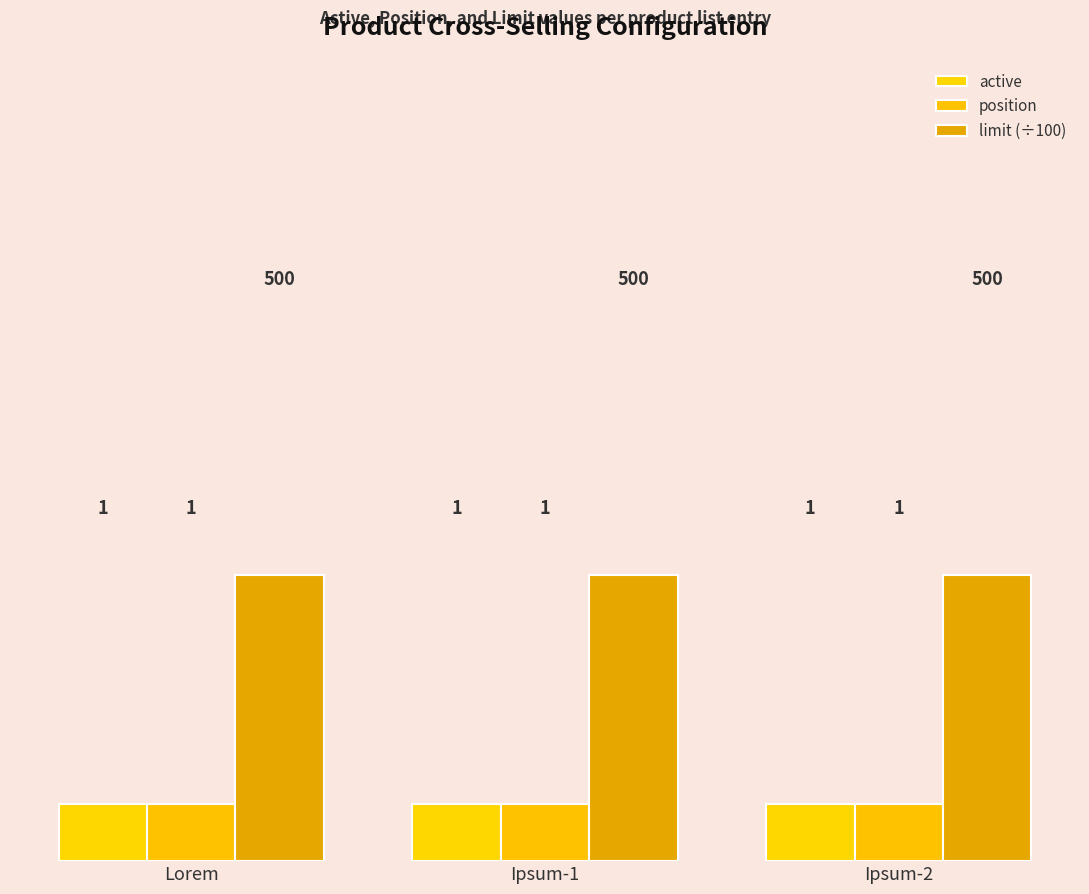

What is the label of the 1st bar from the left?

Lorem